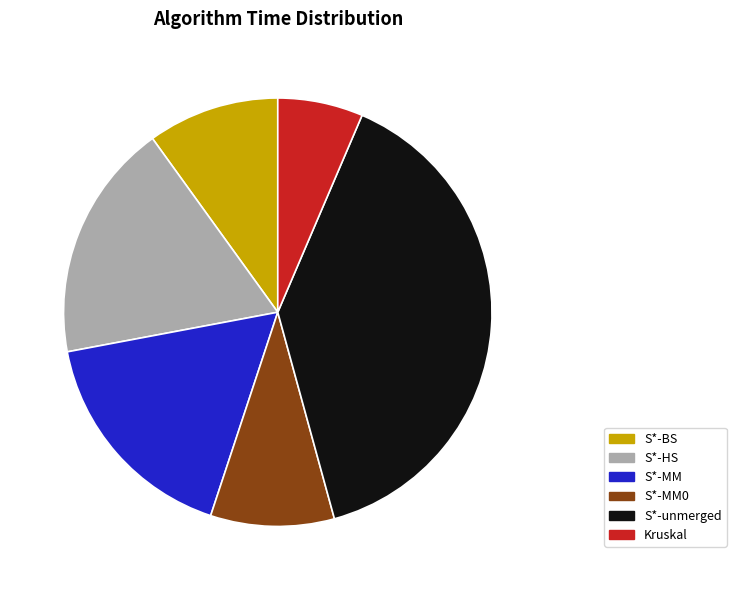

Does any single category account for the majority?

No